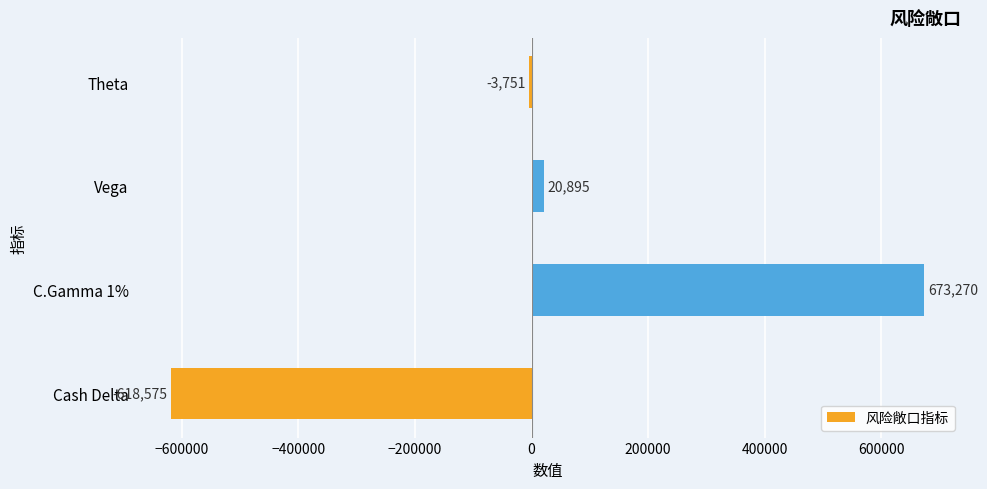

At which label is the value closest to 27347?

Vega